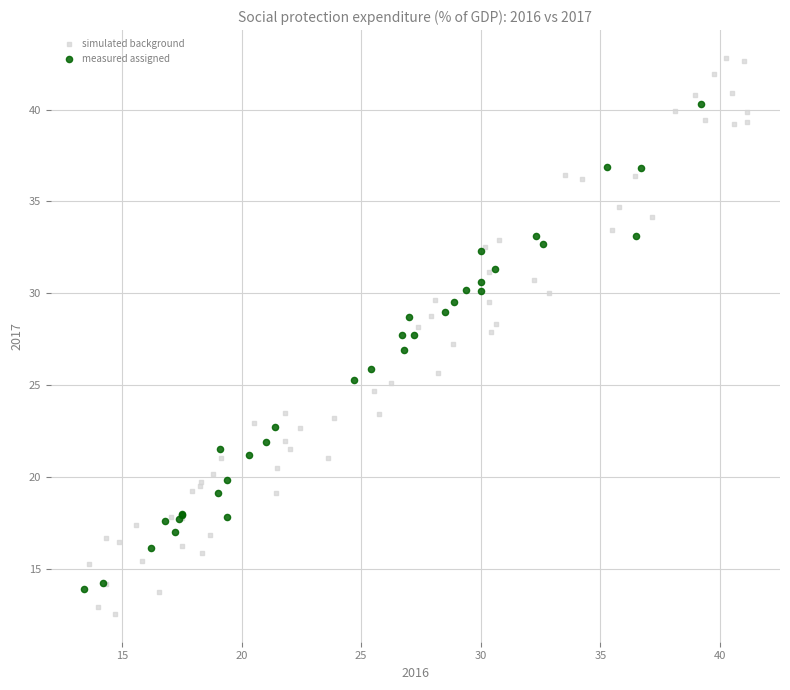

Which series reaches the maximum Y coordinate?

simulated background